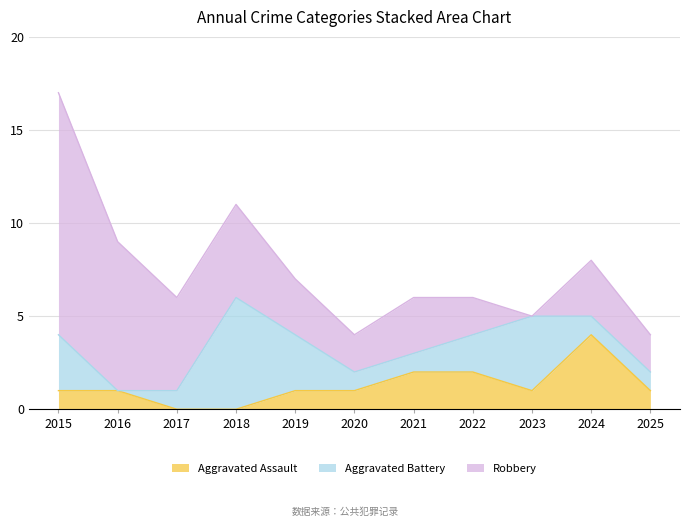

How many Aggravated Assault values are between 1 and 2?

8